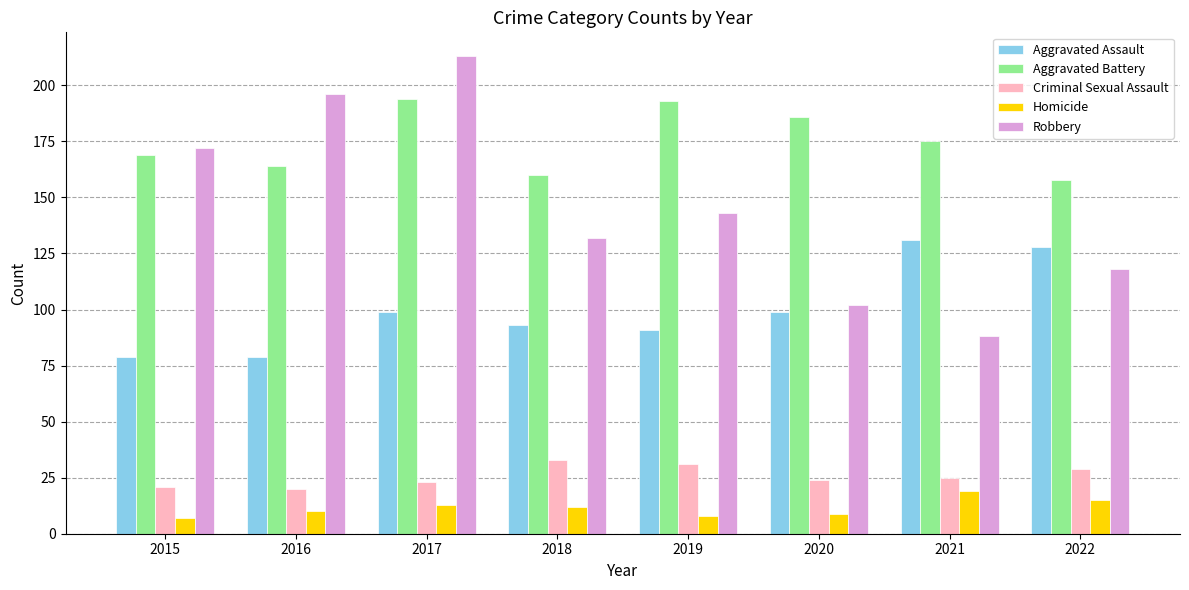

What are all the series names shown in the legend?

Aggravated Assault, Aggravated Battery, Criminal Sexual Assault, Homicide, Robbery